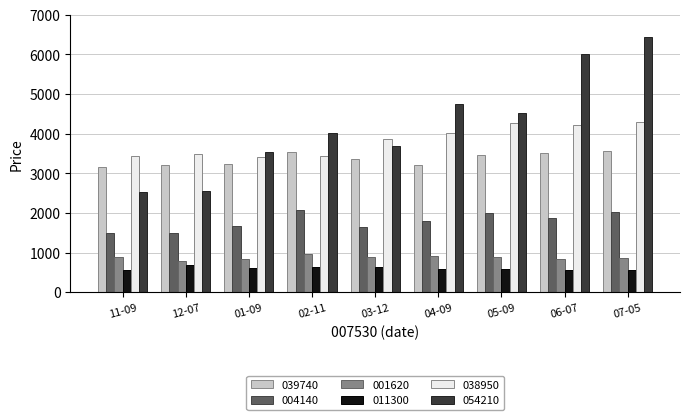

What is the total value across all series at 02-11?

14670